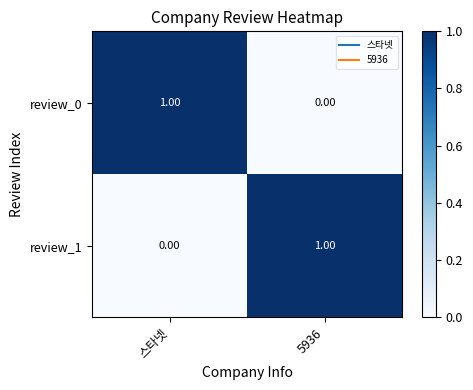

At 5936, list the series in order from largest to smallest.

review_1, review_0